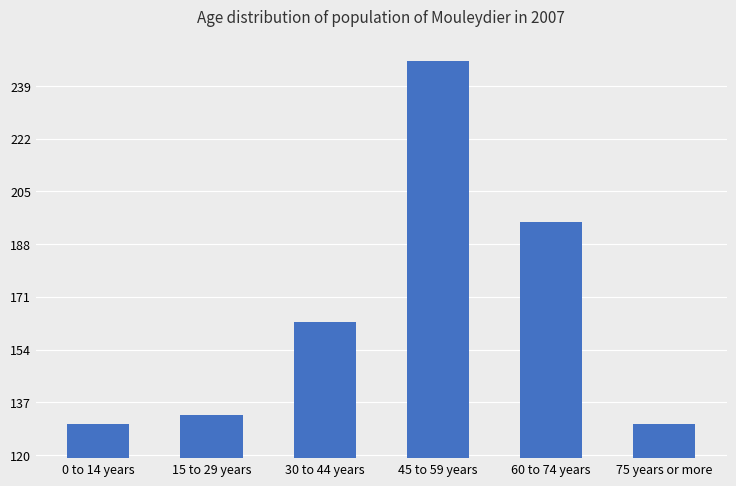

What is the smallest value displayed?

130